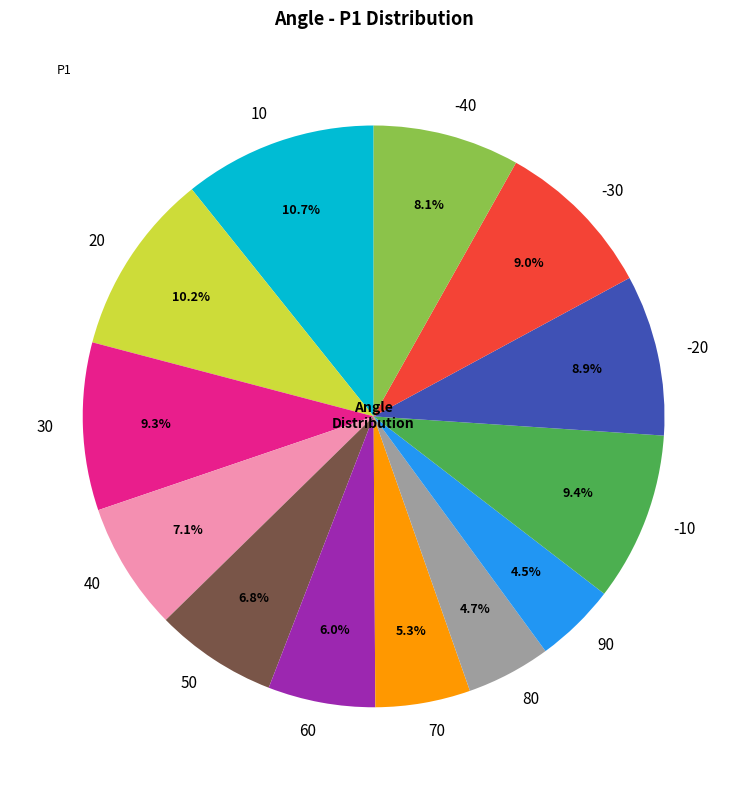

To the nearest percent, what is the average slice percentage?

8%